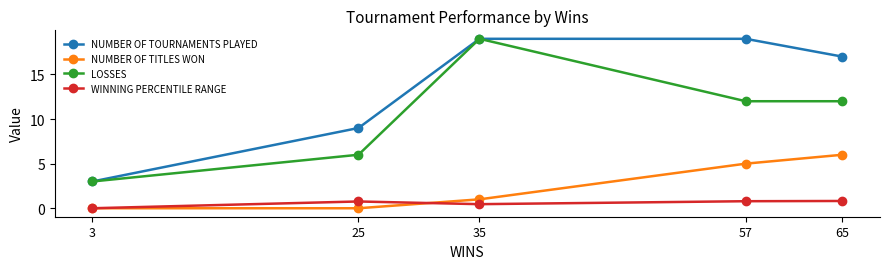

Which series changed the most between 35 and 65?

LOSSES